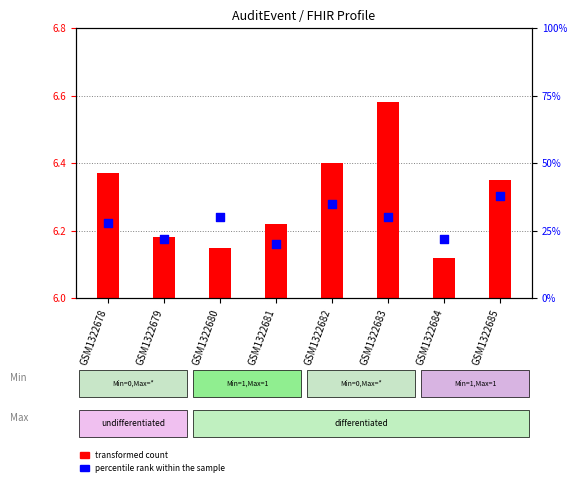

At how many categories does at least one series exceed 3?

8